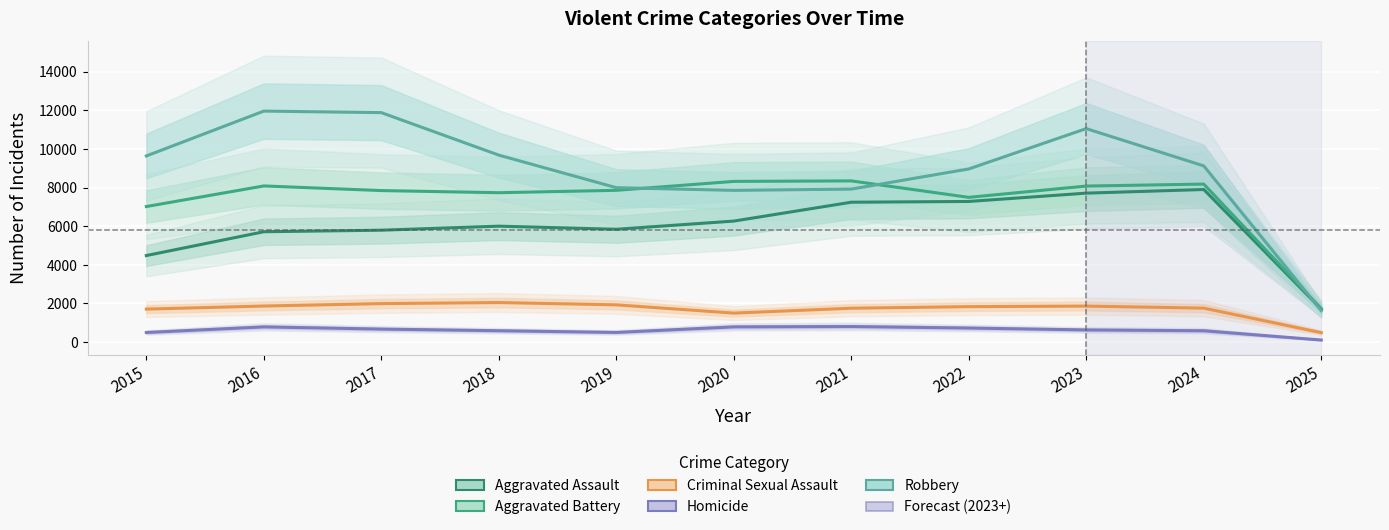

Which series has the widest spread of values?

Robbery